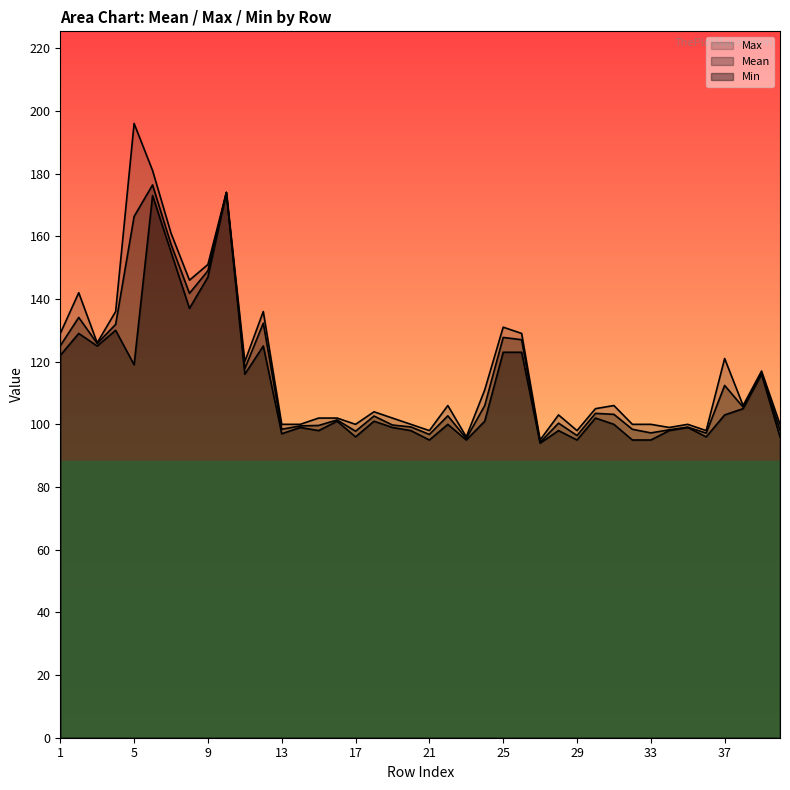

What is the value of the Max point at the 15th from the left?

102.0